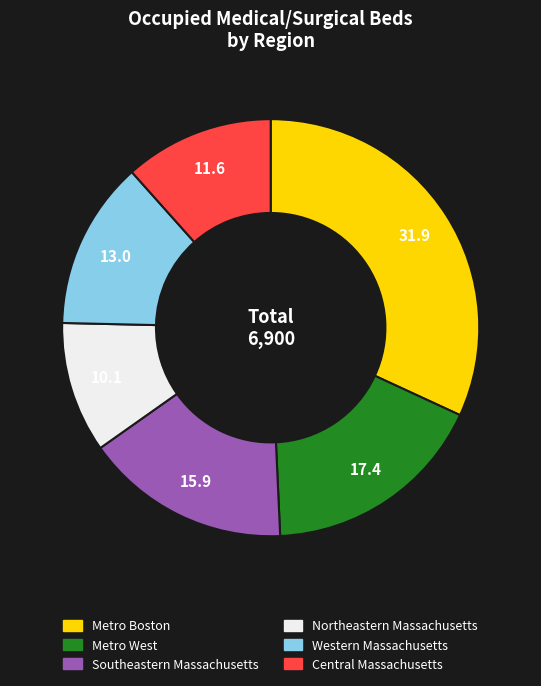

What is the ratio of the value at Northeastern Massachusetts to the value at Central Massachusetts?

0.9